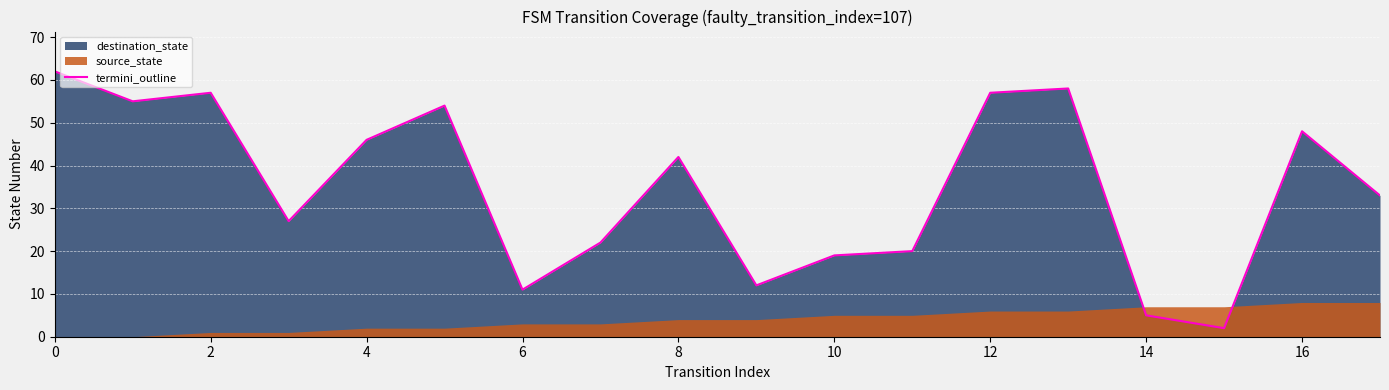

How many values are below 42?

9